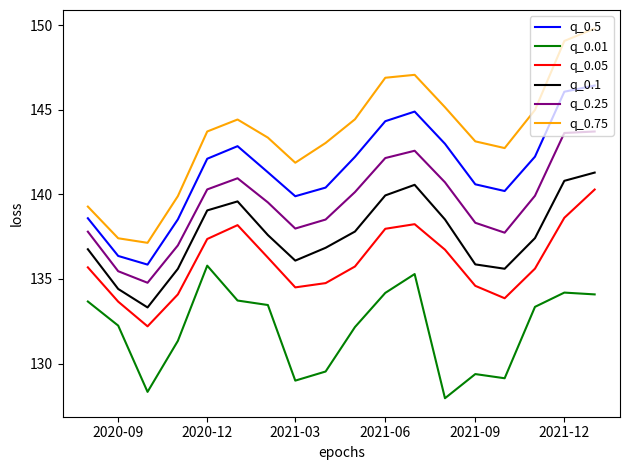

True or false: q_0.1 and q_0.01 intersect in this chart.

False